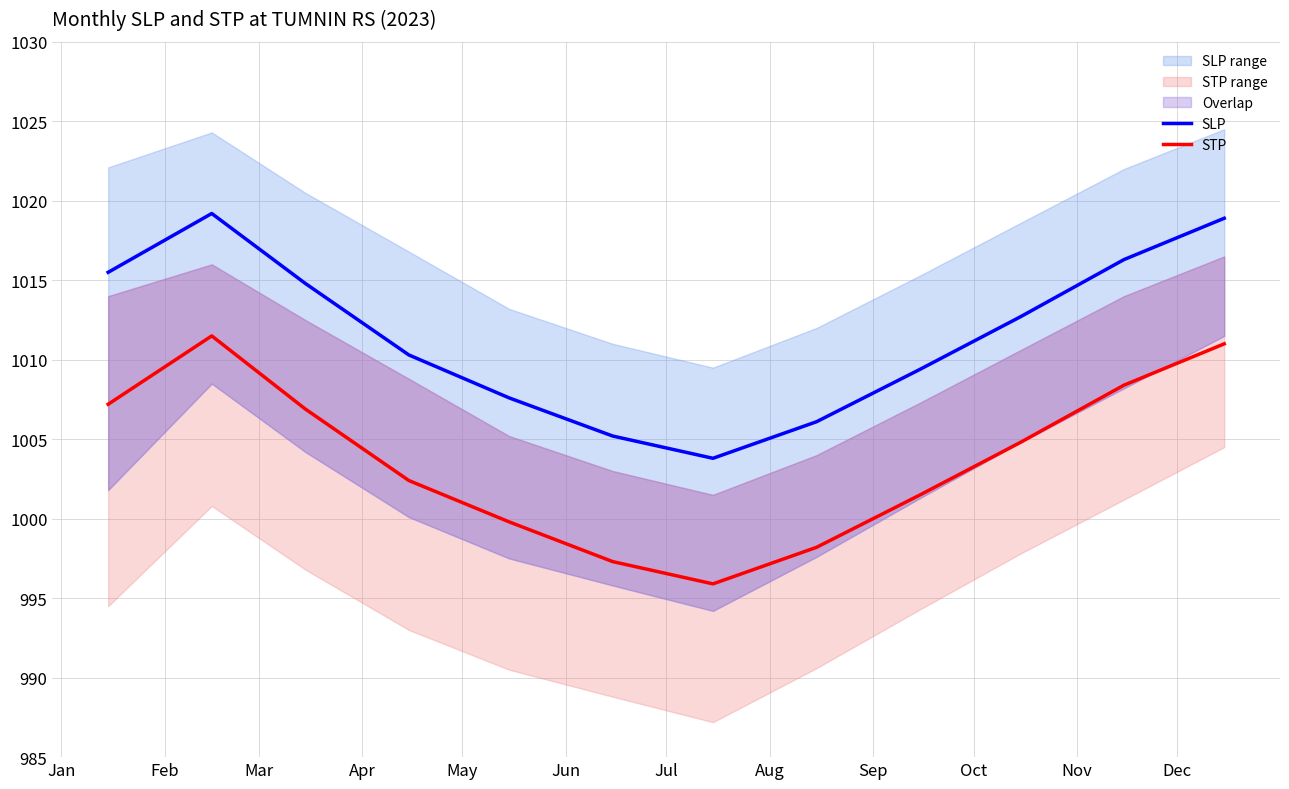

Which series has the largest total across all categories?

SLP